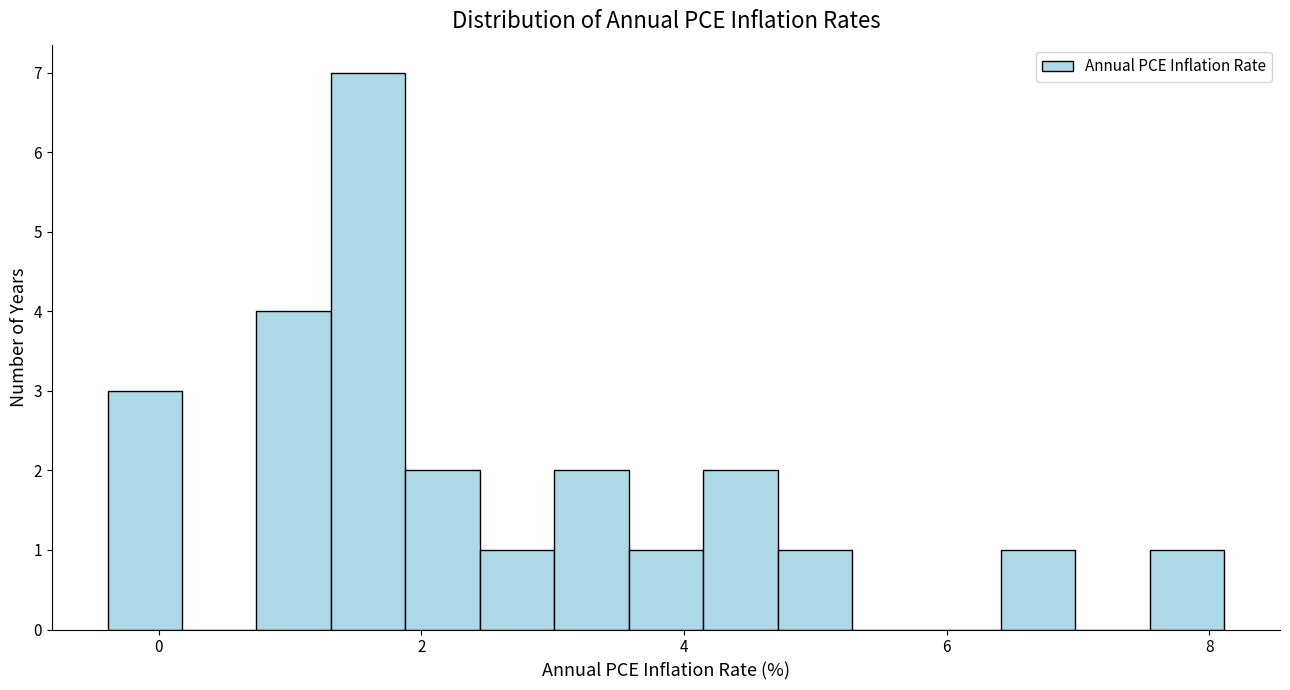

Around what value on the x-axis is the tallest bar? Give the approximate position of its centre, as read against the axis.

1.6